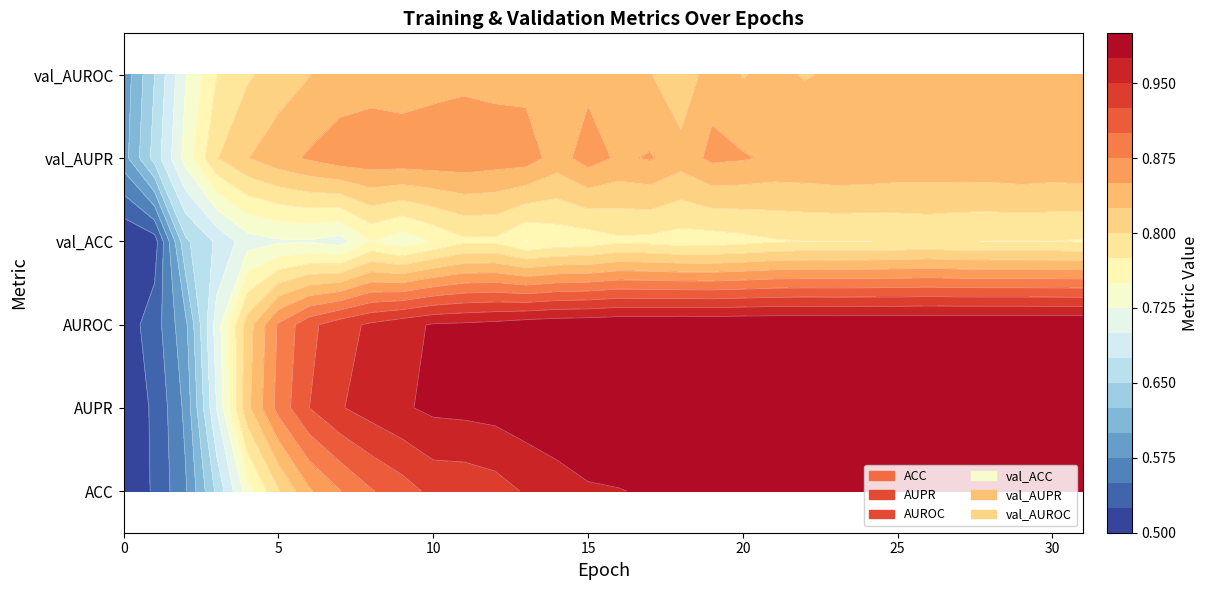

The value of AUPR at 30 is 0.5. True or false?

False